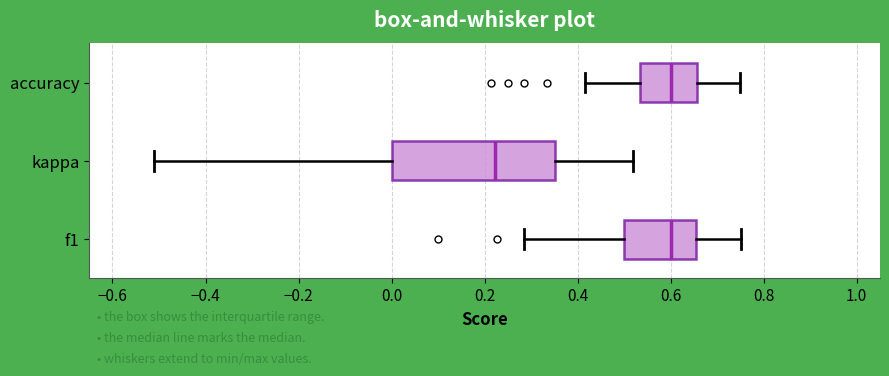

Reading bottom to top, transcribe this box plot: for each box, give where its median line is, the range the box spans, and where its two whiskers end, as read against the x-axis. The values are not printed on the chart, so give them approximately, as read against the axis.

f1: median 0.60, box 0.50 to 0.66, whiskers 0.28 to 0.76
kappa: median 0.22, box 0.00 to 0.36, whiskers -0.50 to 0.52
accuracy: median 0.60, box 0.54 to 0.66, whiskers 0.42 to 0.76